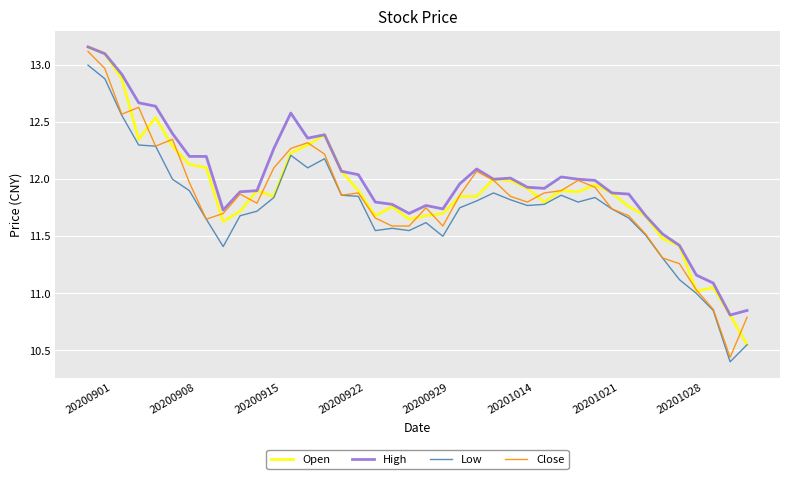

True or false: Open has more than 1 interior local peaks.

True